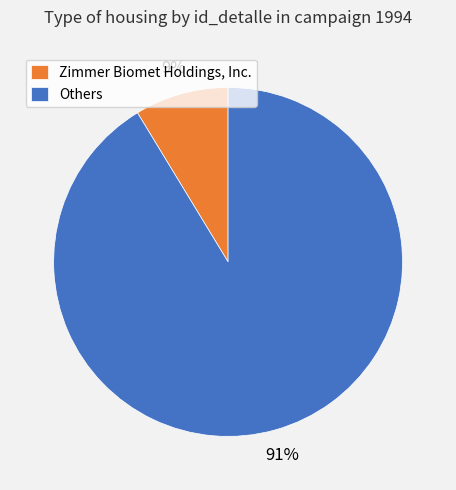

Is it true that Others is 91% of the pie?

True